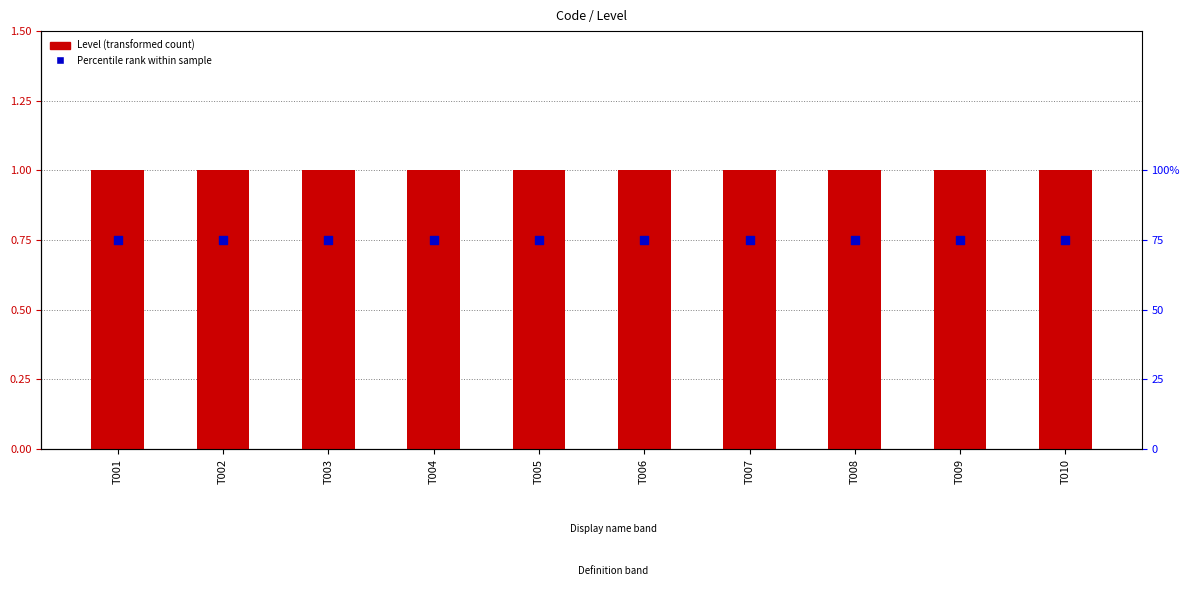

What are all the series names shown in the legend?

Level (transformed count), Percentile rank within sample